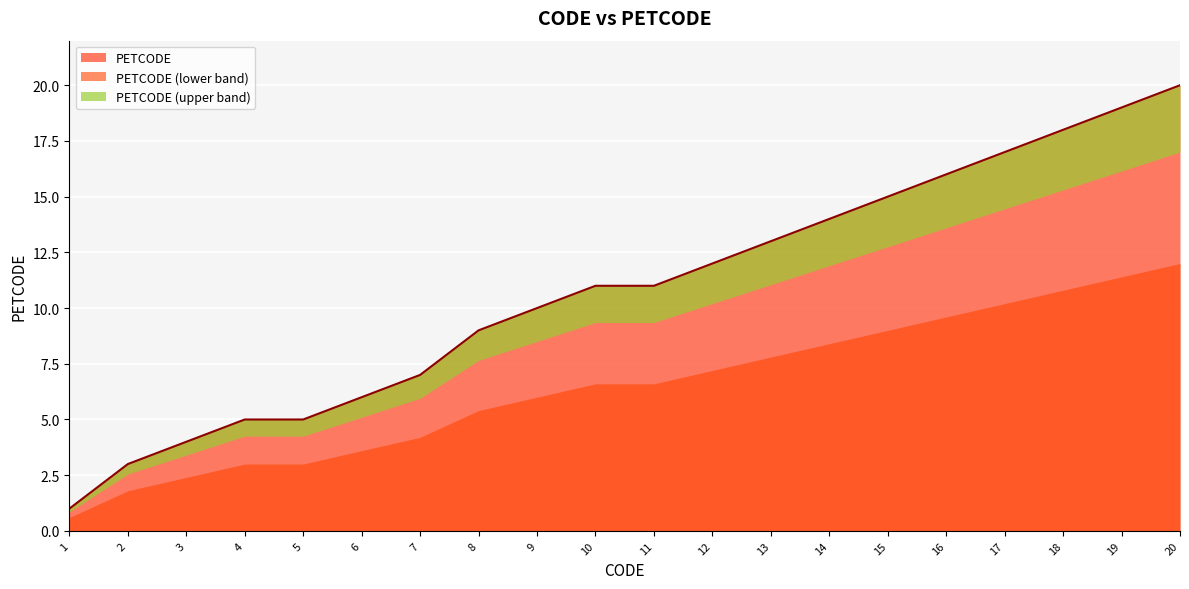

The chart shows a value of 1 at 3. True or false?

False